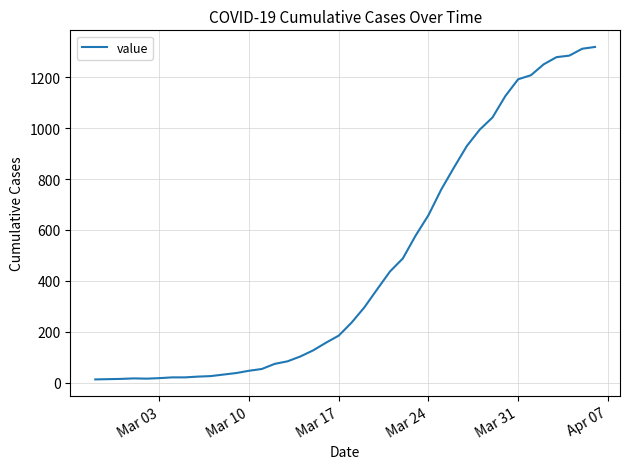

How many categories are shown in the chart?

40